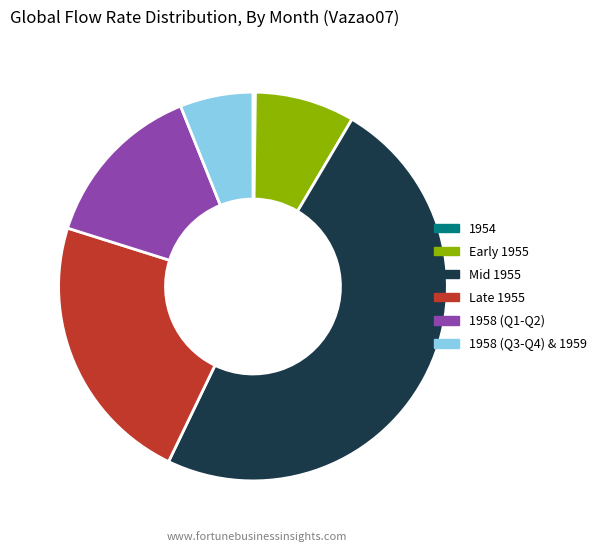

Does any single category account for the majority?

No